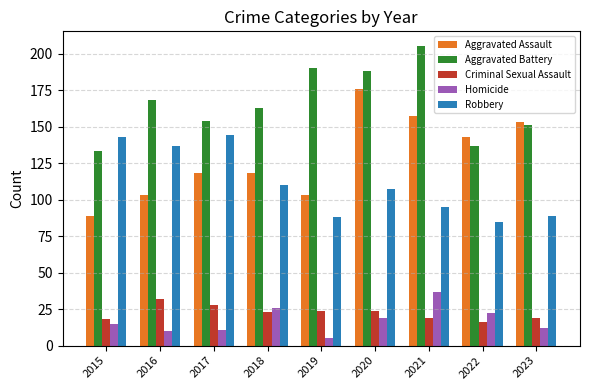

Which series has the largest total across all categories?

Aggravated Battery